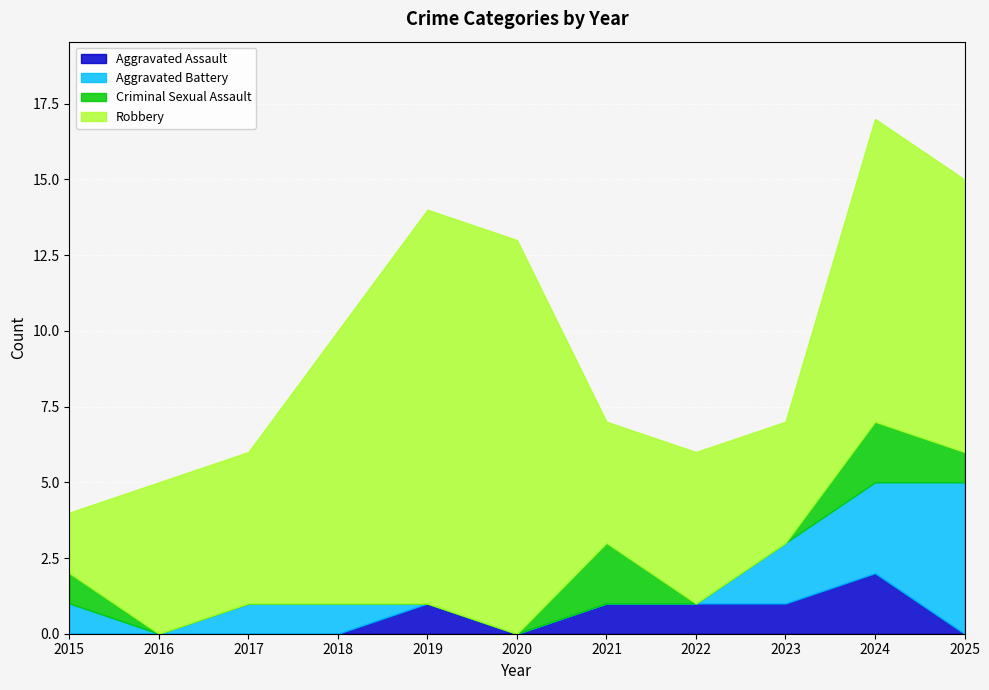

Where is the first local maximum for Criminal Sexual Assault?

2021